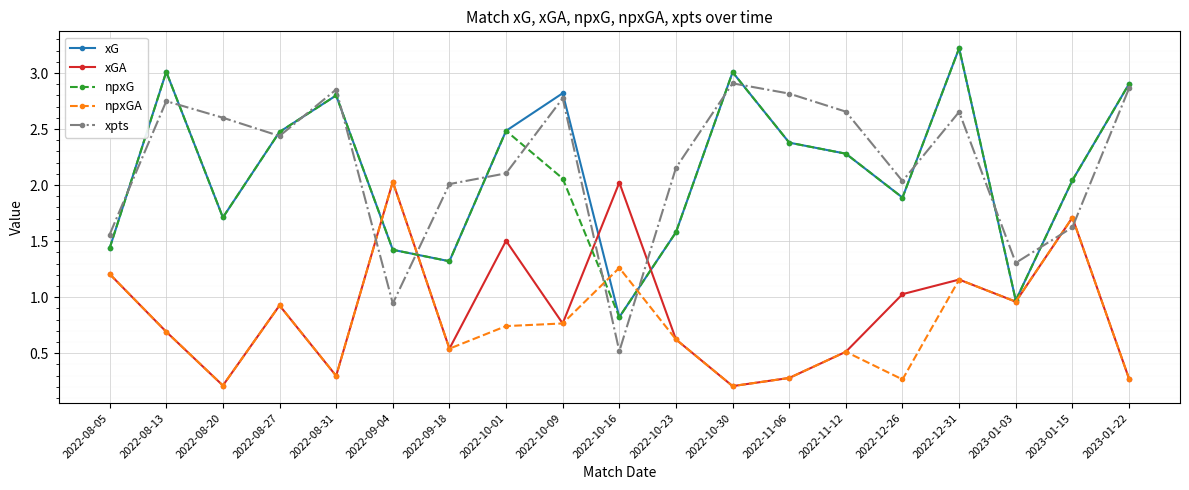

What is the difference between the xpts values at 2022-09-18 and 2022-10-01?

0.1